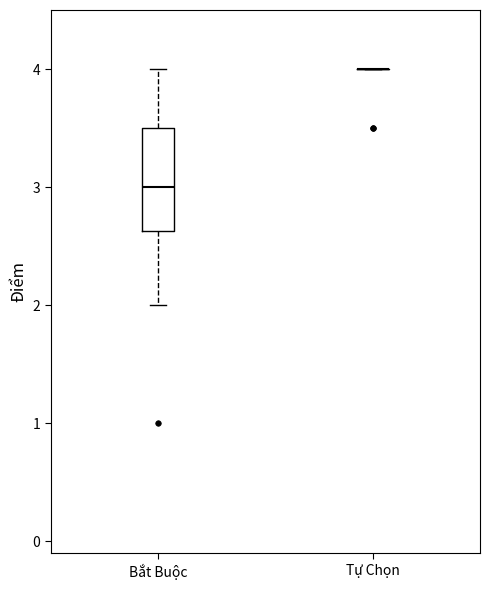

Reading left to right, read every box against the y-axis: the position of its median line, the range the box covers, and the ends of its whiskers. The values are not printed on the chart, so give them approximately, as read against the axis.

Bắt Buộc: median 3.0, box 2.6 to 3.5, whiskers 2.0 to 4.0
Tự Chọn: box collapsed to a line at 4.0, whiskers 4.0 to 4.0